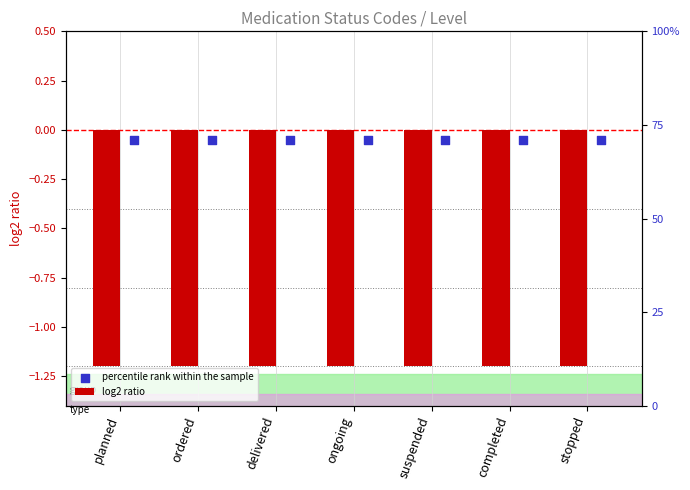

What are all the series names shown in the legend?

log2 ratio, percentile rank within the sample